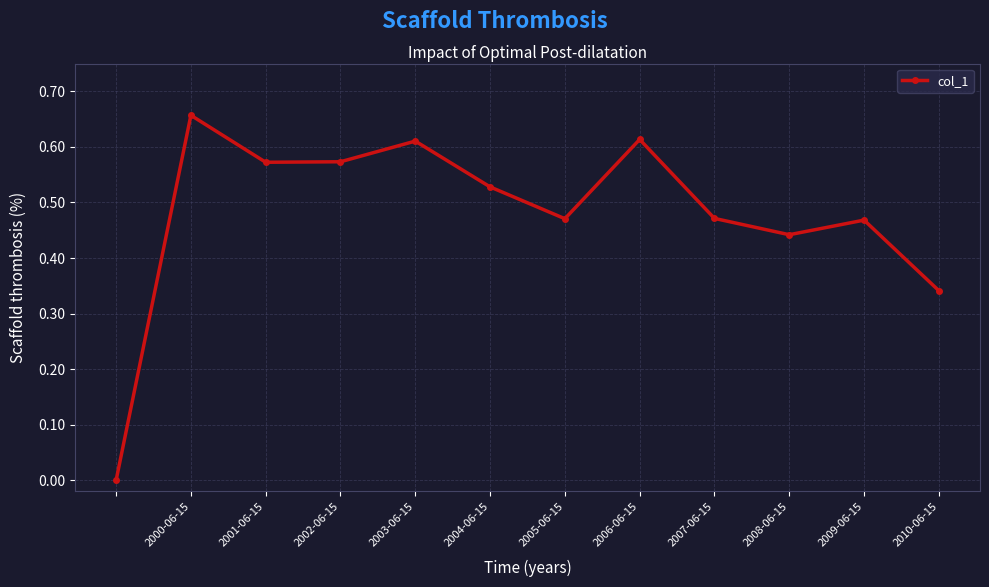

How many points are lower than both their immediate neighbors (excluding endpoints)?

3